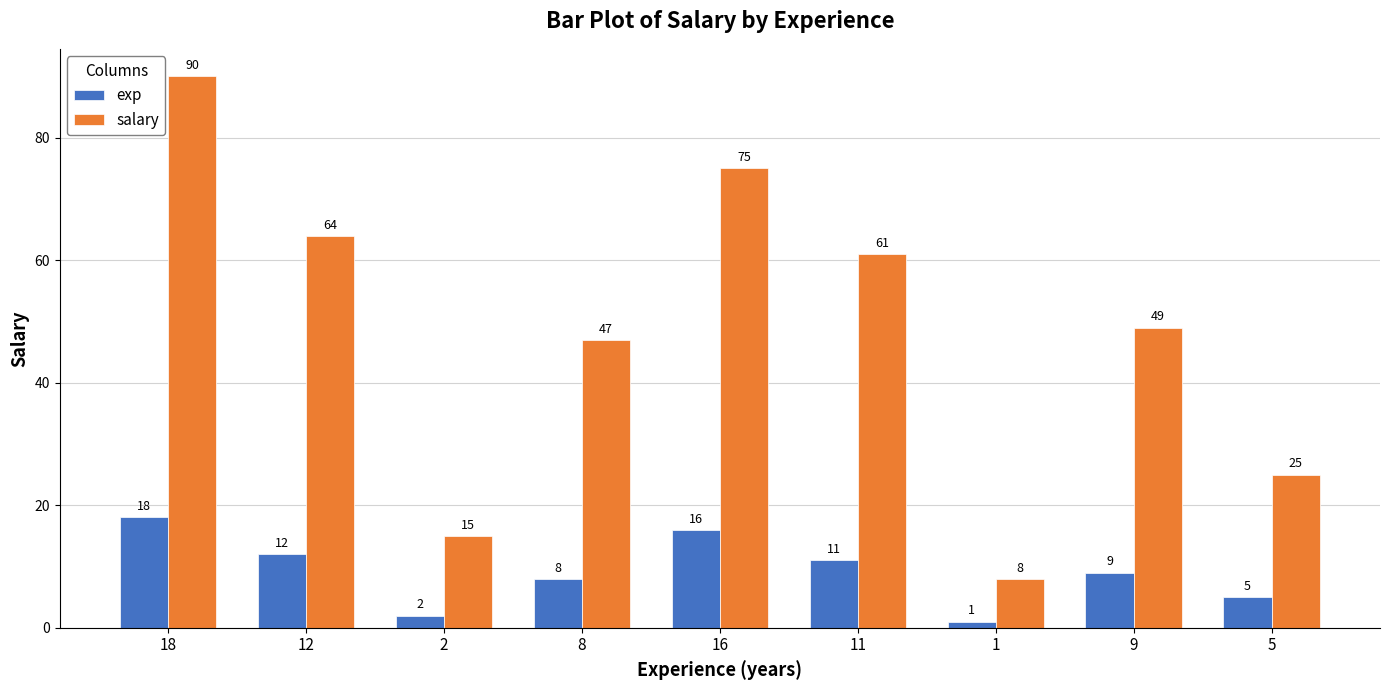

Which category has the lowest value across all series?

1